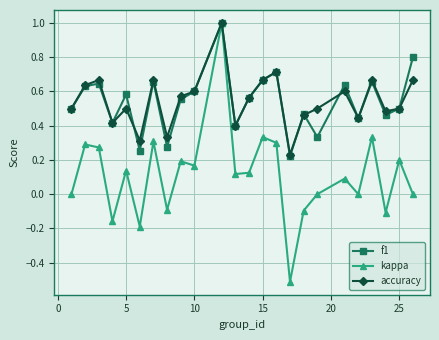

What is the minimum value shown in the chart?

-0.5